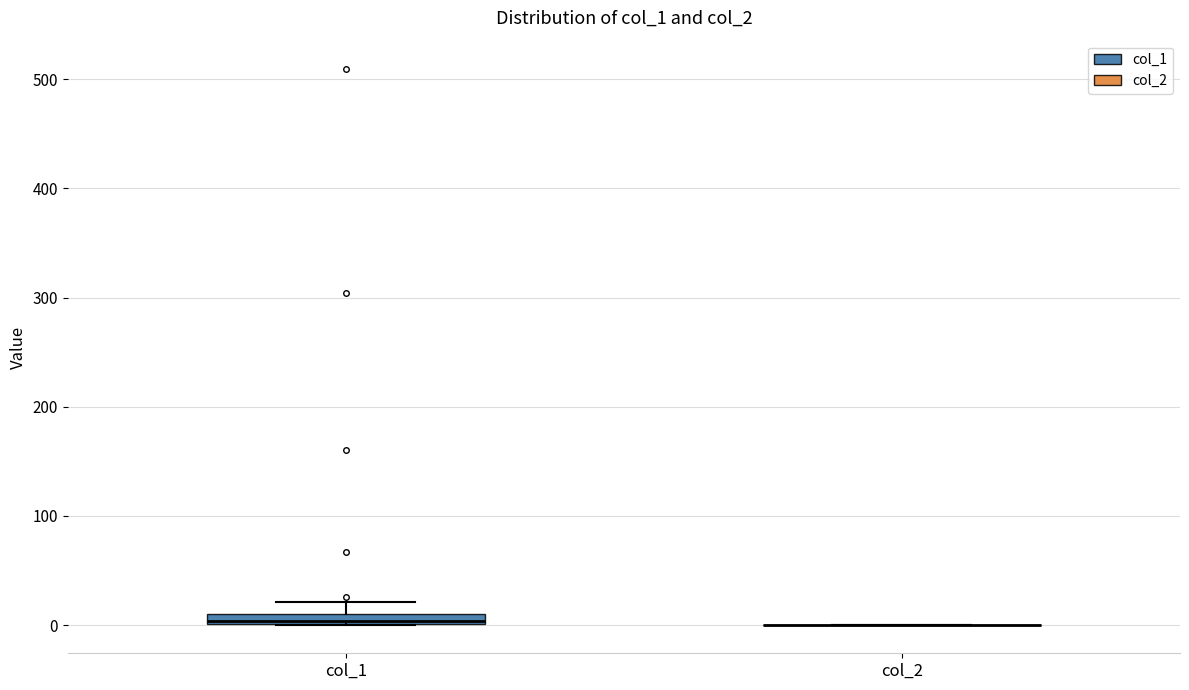

Where does the upper whisker of the box for col_1 end on the y-axis? The values are not printed on the chart, so give them approximately, as read against the axis.

20